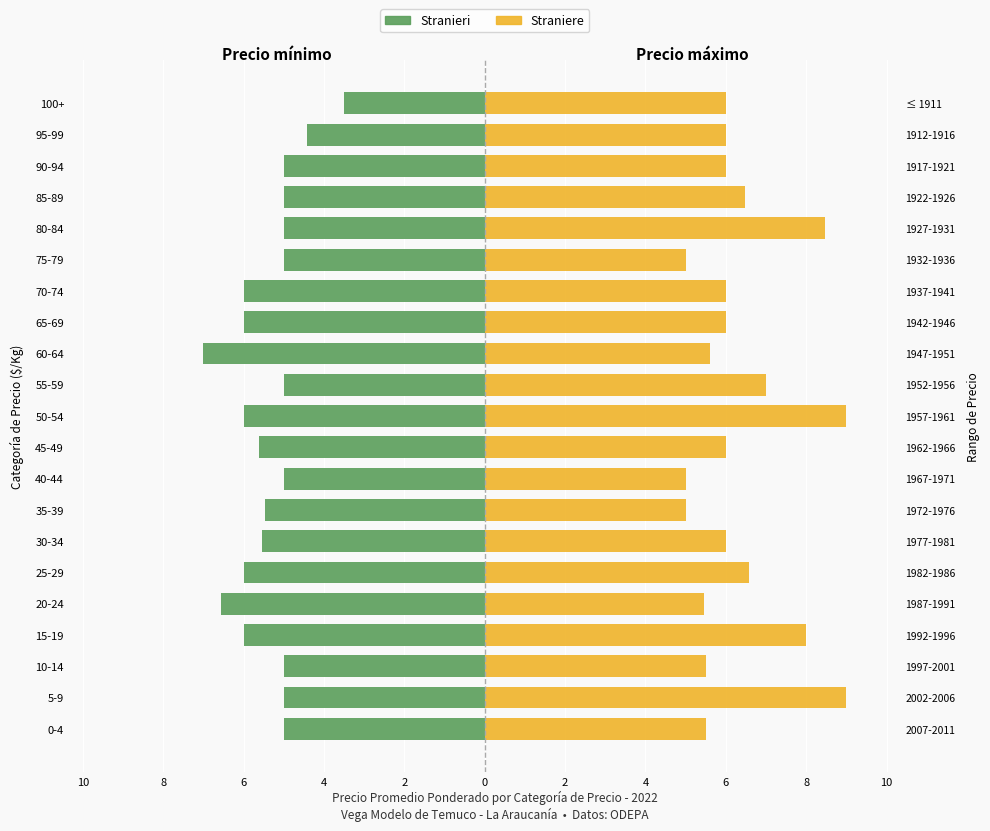

The Straniere series shows 11.2 at 55-59. True or false?

False